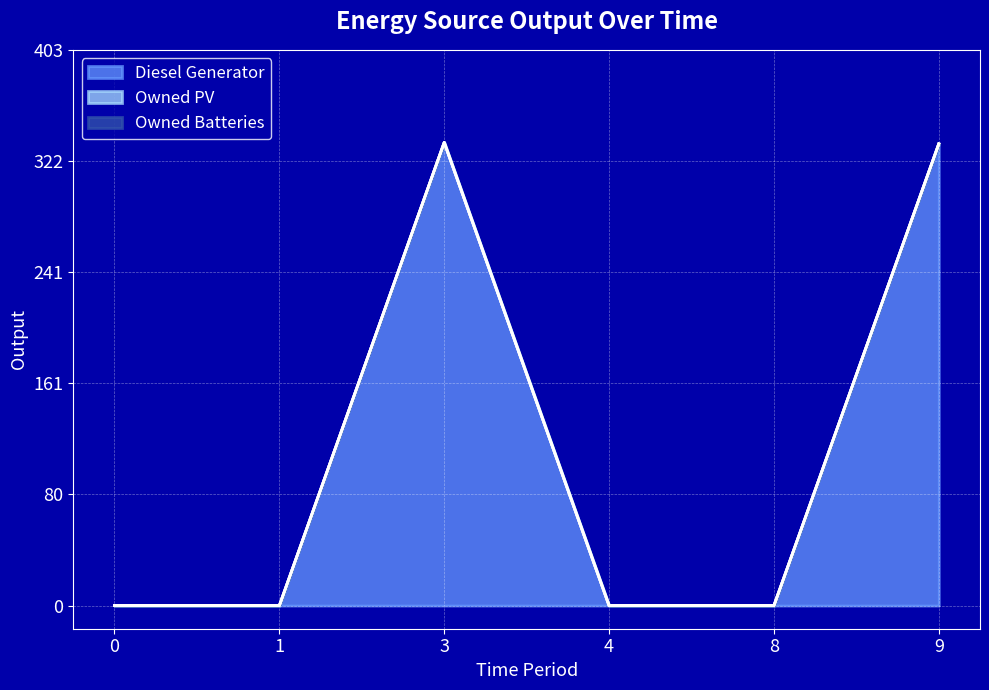

Which series changed the most between 0 and 4?

Diesel Generator